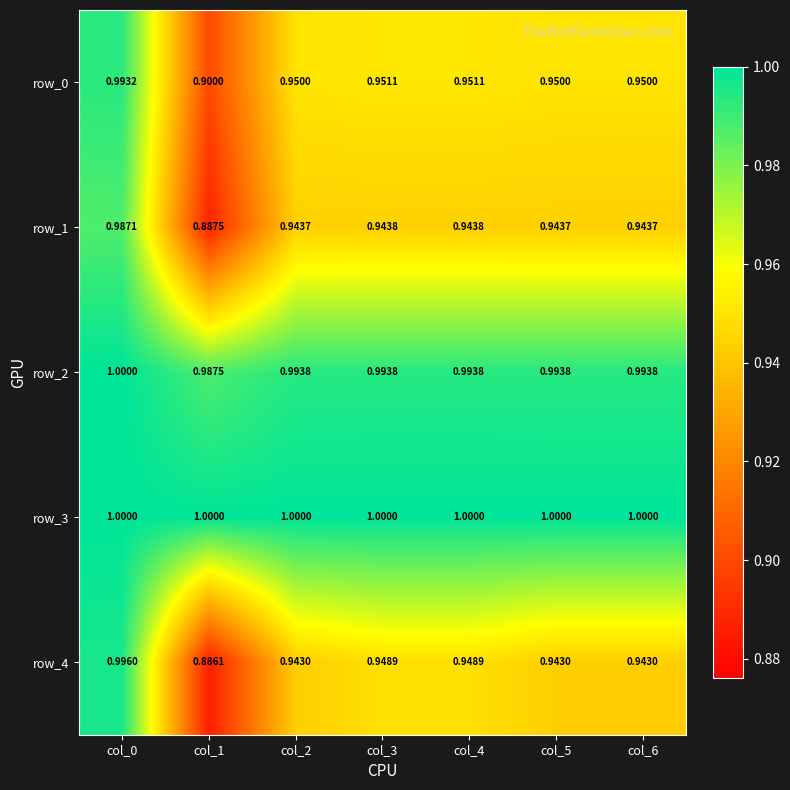

Read the row_0 value at col_1.

0.9